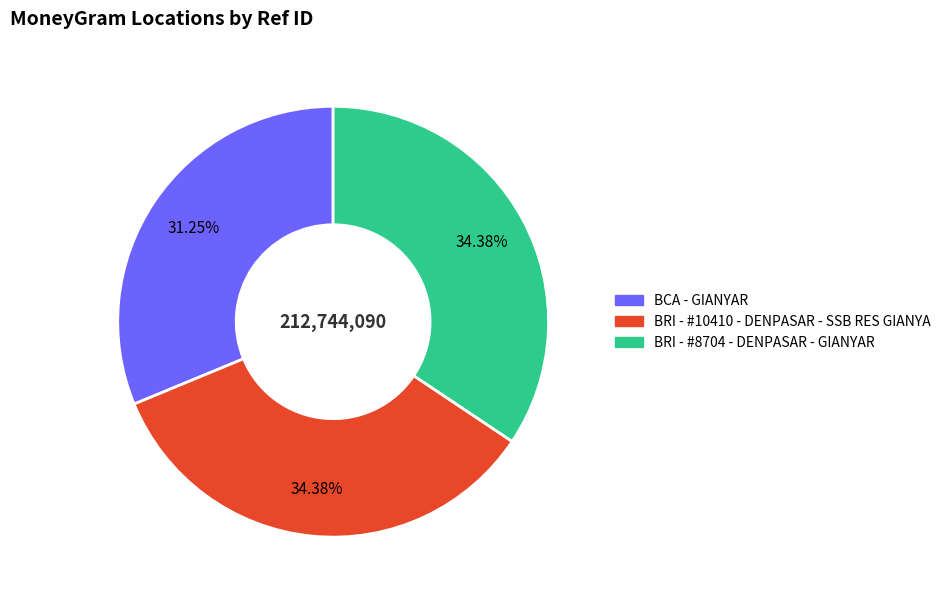

What is the ratio of the value at BRI - #8704 - DENPASAR - GIANYAR to the value at BCA - GIANYAR?

1.1